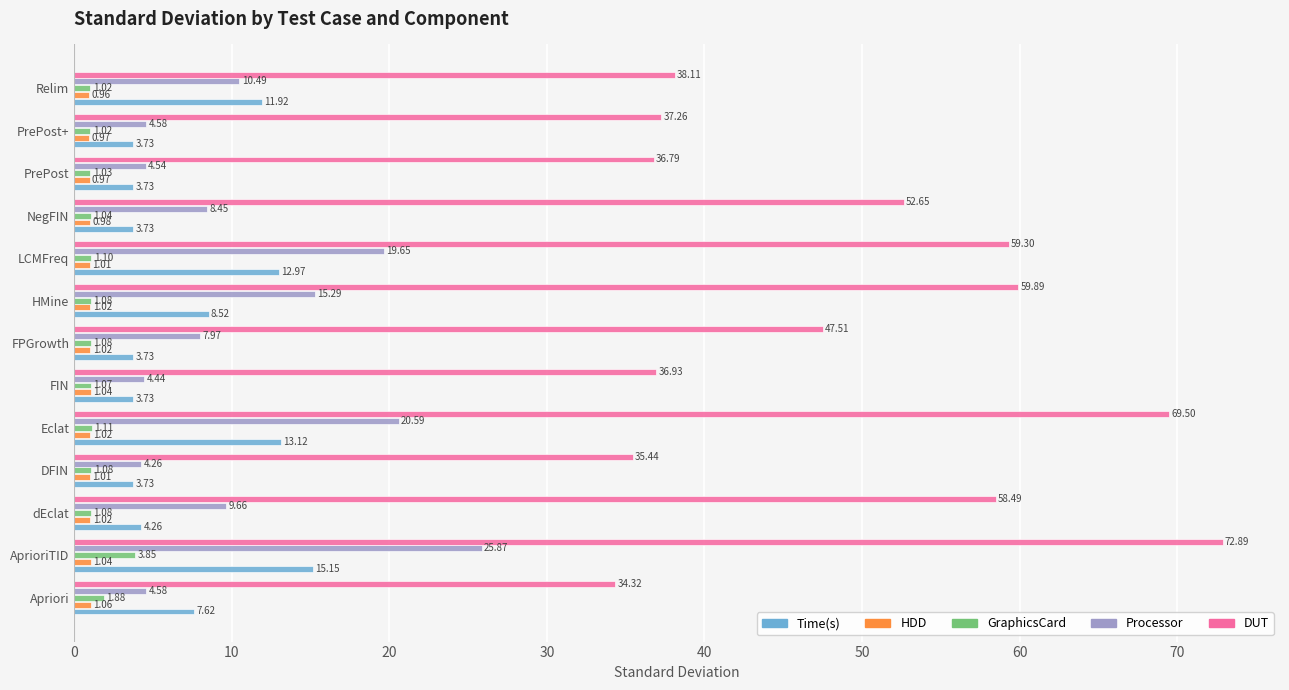

At which label is Time(s) closest to 9?

HMine